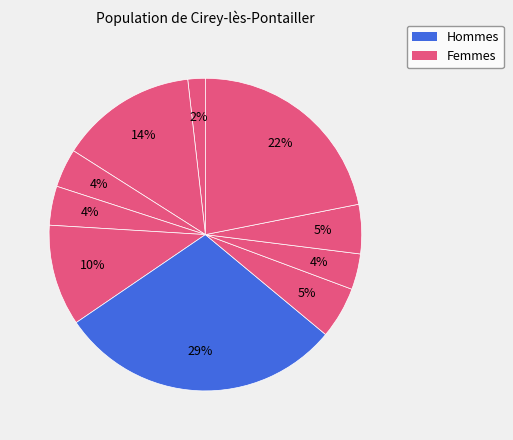

How many slices are in this pie chart?

10